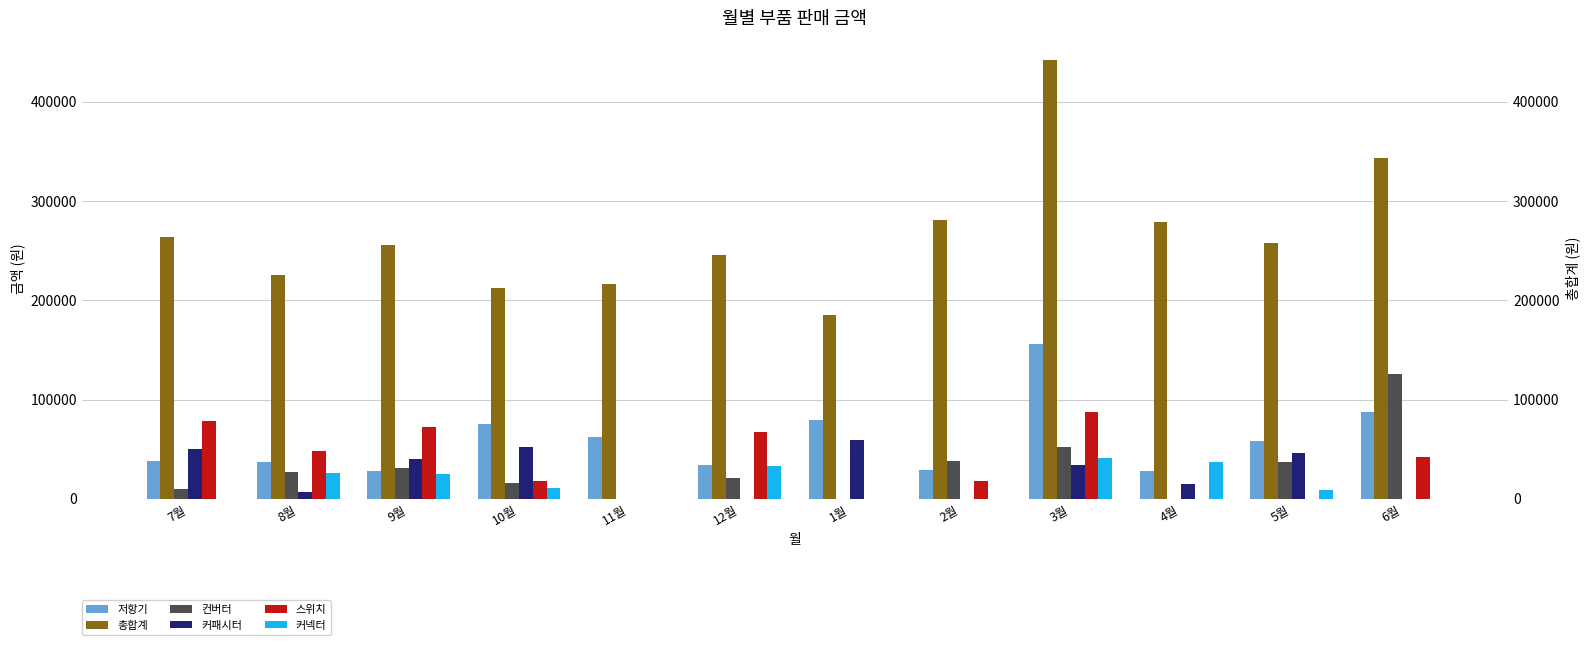

What is the value of the 컨버터 bar at the 1st from the left?

10500